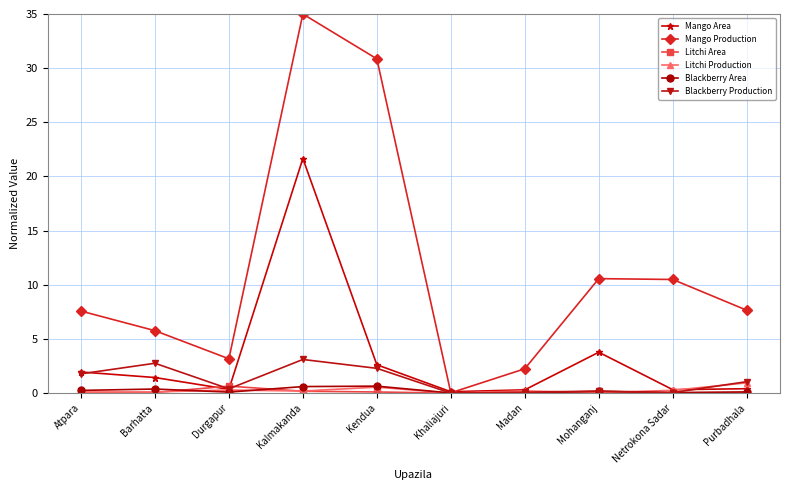

Which series has the largest range (max minus min)?

Mango Production